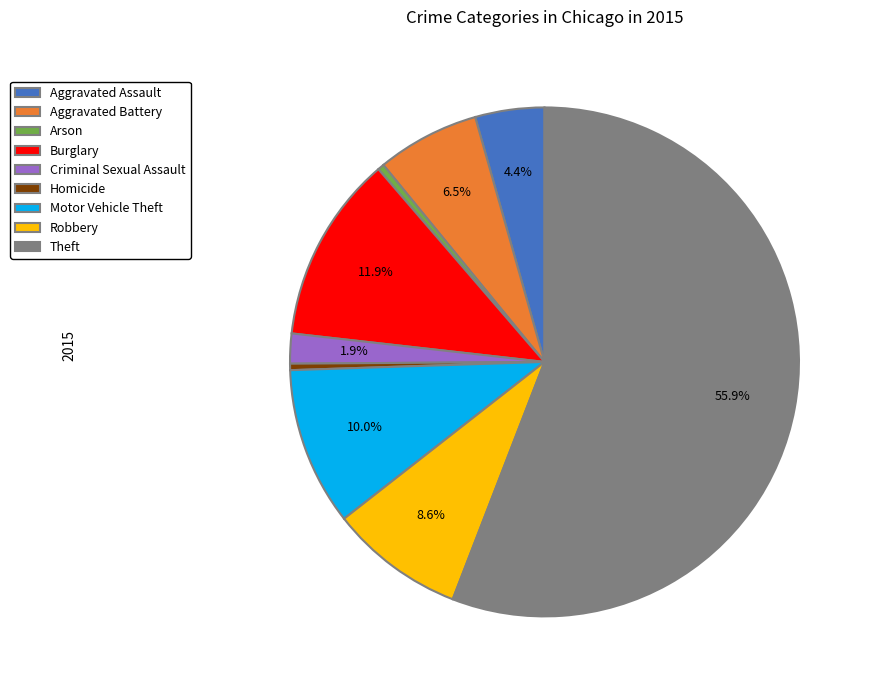

To the nearest percent, what is the combined percentage of Aggravated Assault and Motor Vehicle Theft?

14%